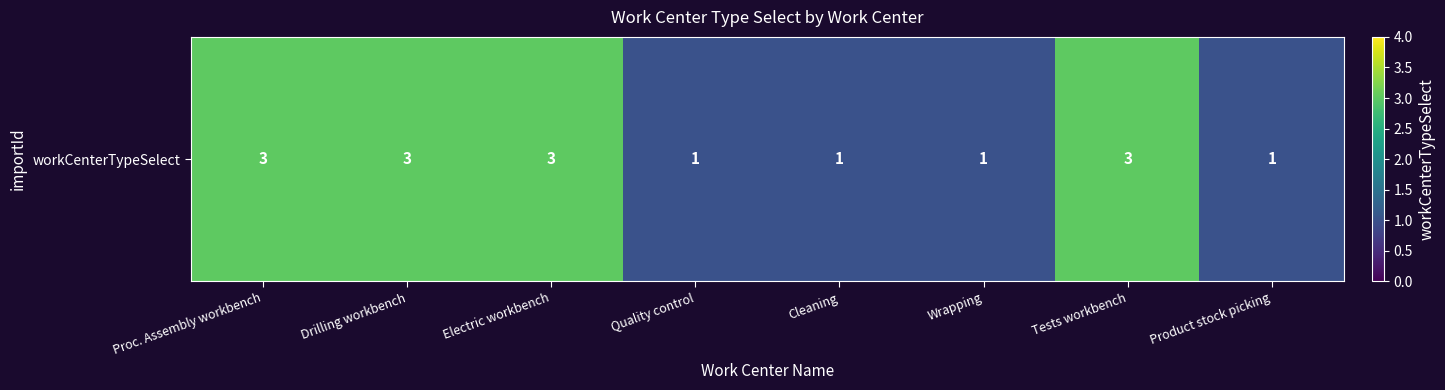

At which category does the chart reach its peak across all series?

Proc. Assembly workbench